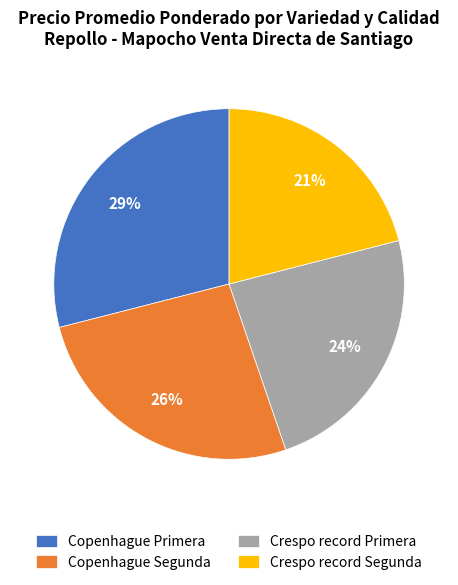

To the nearest percent, what is the combined percentage of Copenhague Primera and Crespo record Primera?

53%